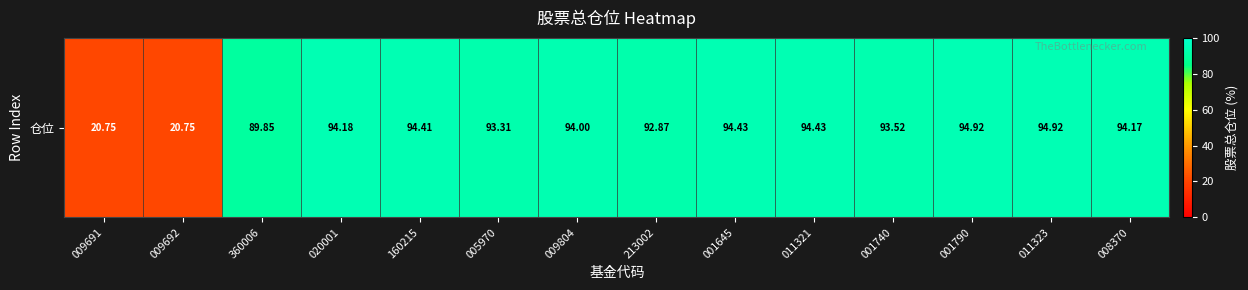

Where is the data nearest to the value 57?

360006